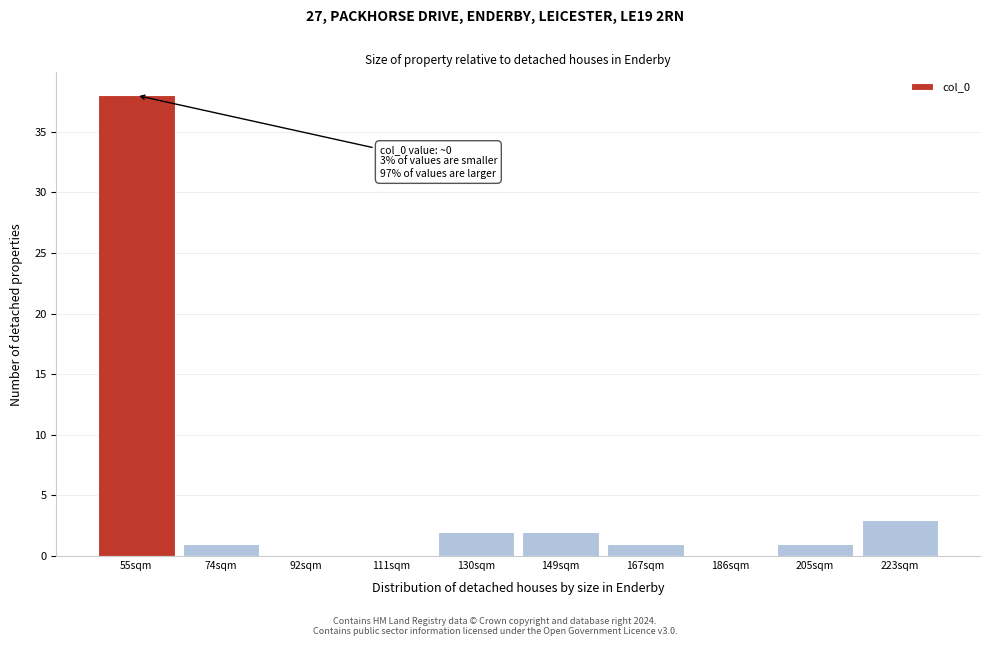

Reading left to right, extract all data points from this chart.

55sqm=38	74sqm=1	92sqm=0	111sqm=0	130sqm=2	149sqm=2	167sqm=1	186sqm=0	205sqm=1	223sqm=3